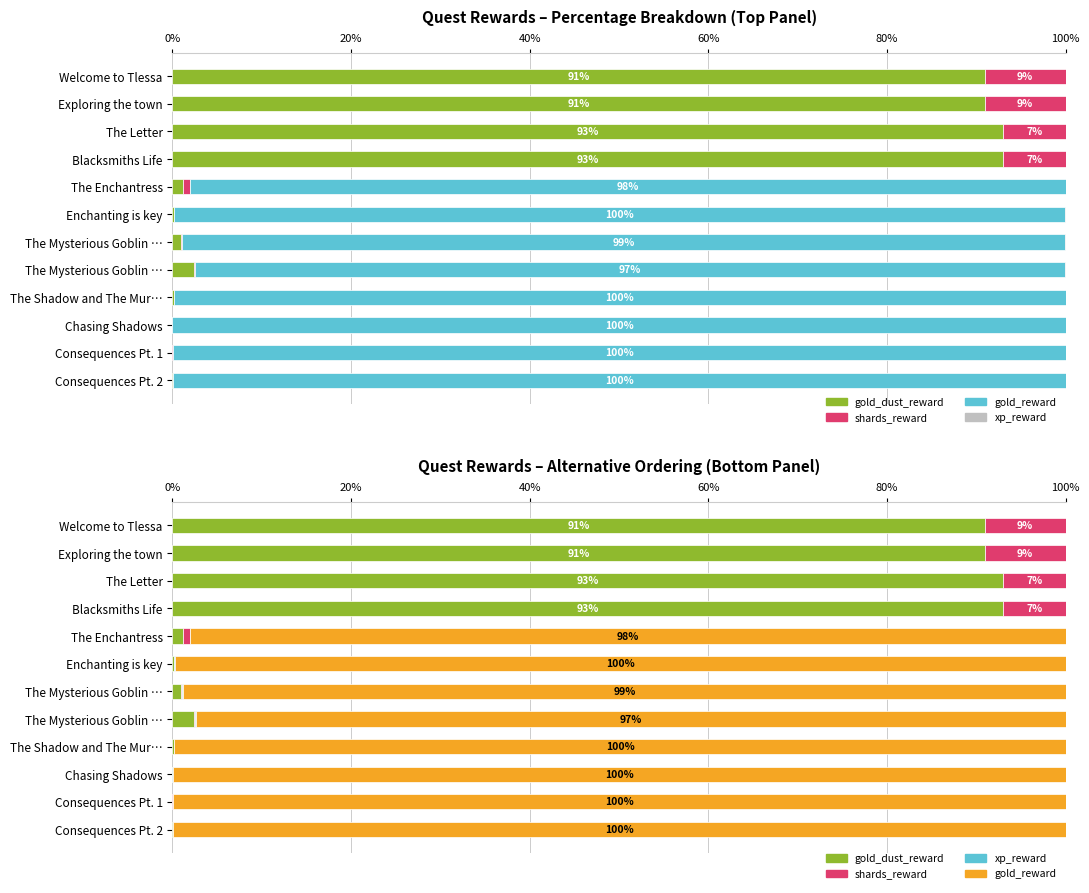

What is the sum of all gold_dust_reward values?

373.0